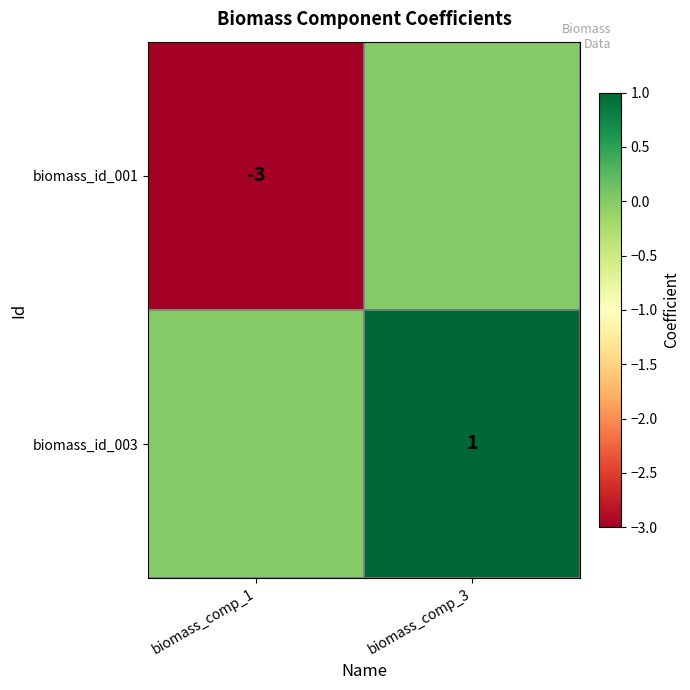

The value of biomass_id_003 at biomass_comp_3 is 1. True or false?

True